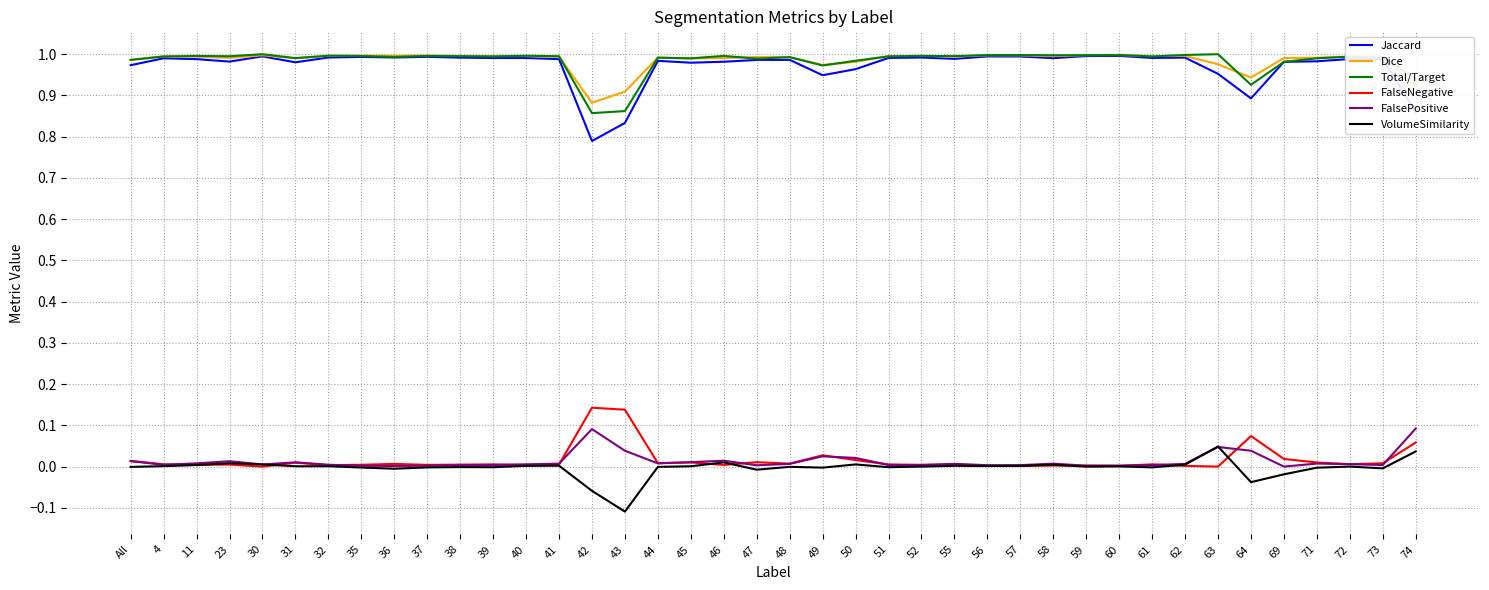

The value of Jaccard at 71 is 0.5. True or false?

False